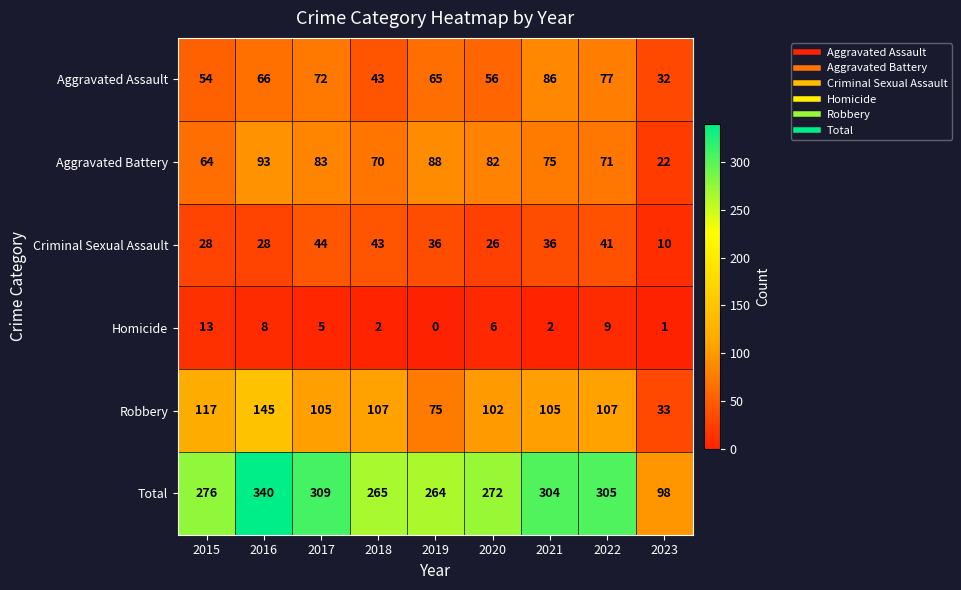

Rank the categories by Aggravated Assault value from lowest to highest.

2023, 2018, 2015, 2020, 2019, 2016, 2017, 2022, 2021